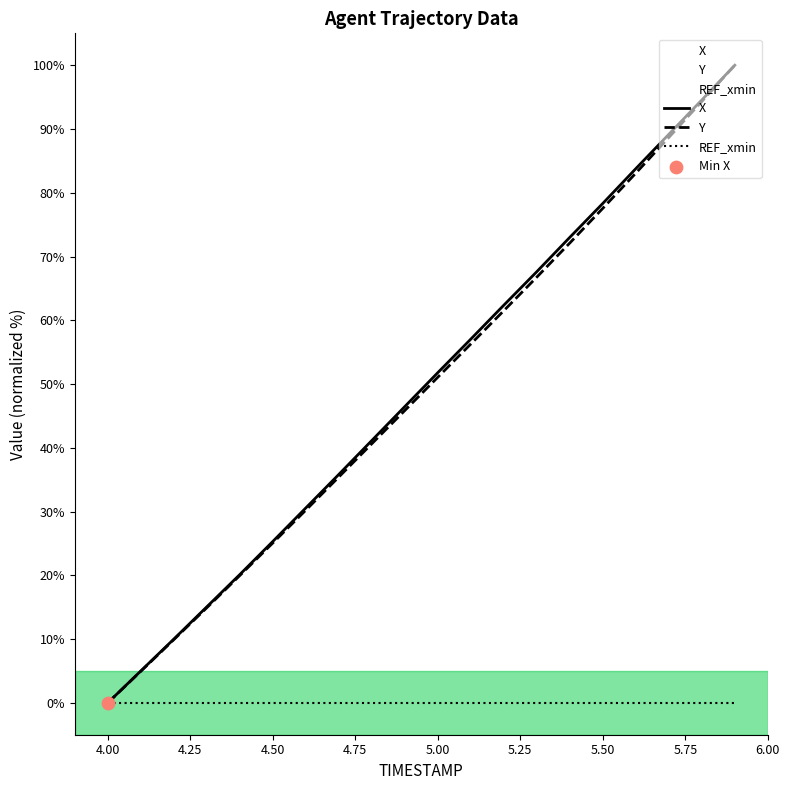

At how many categories does at least one series exceed 35?

13